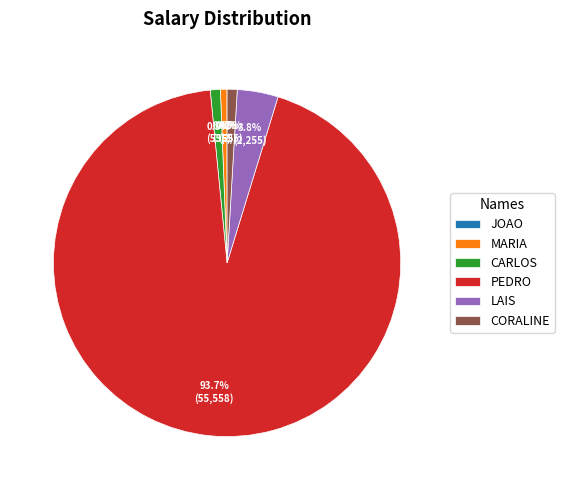

Which has a higher value, LAIS or CORALINE?

LAIS